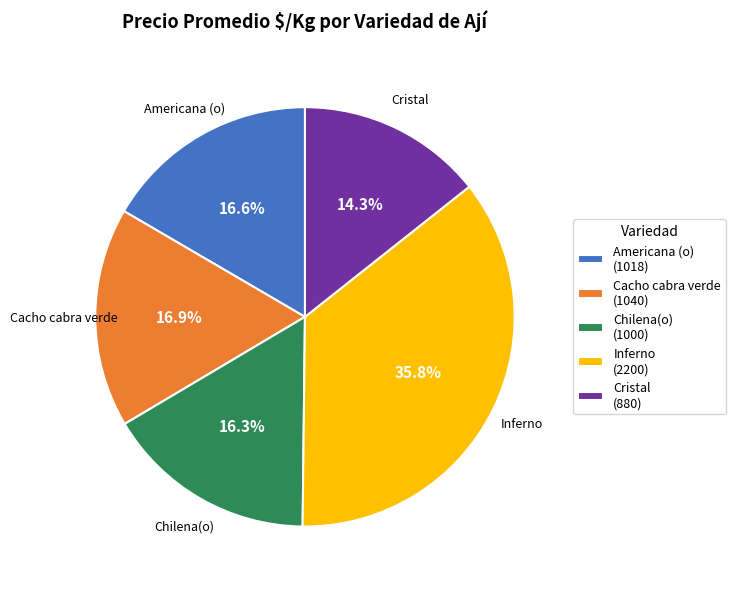

What percentage is the Inferno slice, to the nearest percent?

36%